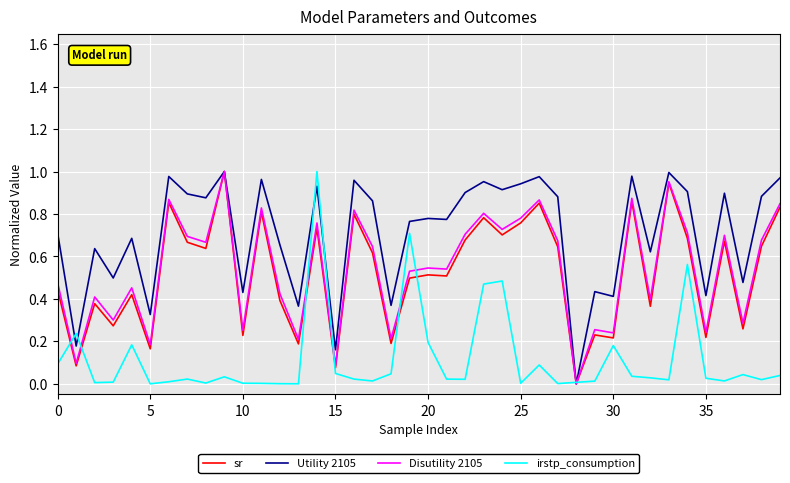

What is the sum of all sr values?

20.8